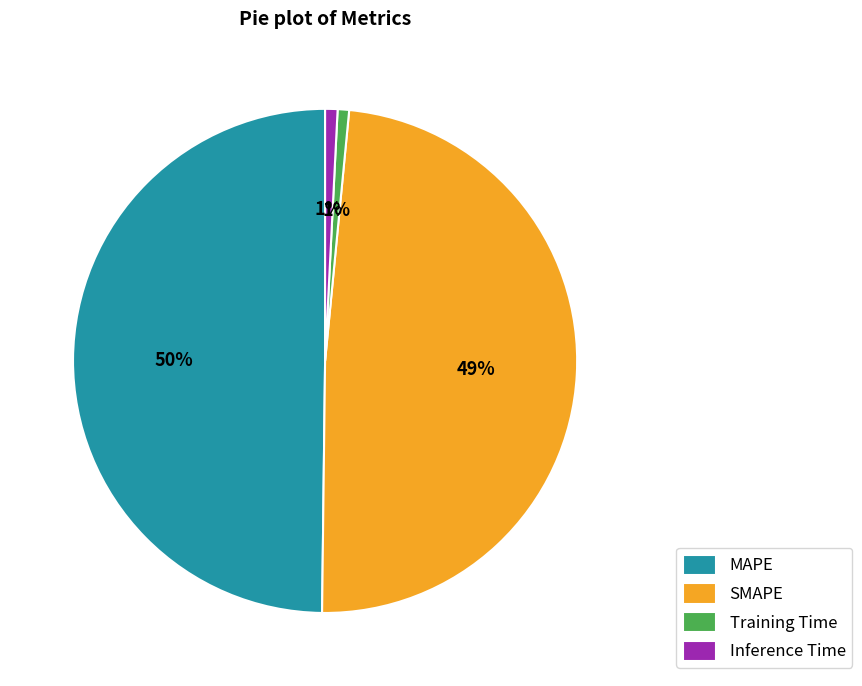

Which slice is the largest?

MAPE